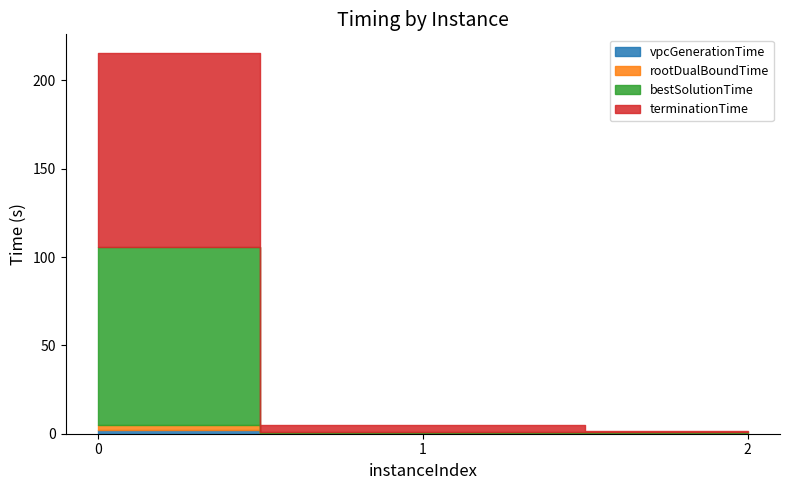

What is the lowest value of the rootDualBoundTime series?

0.4